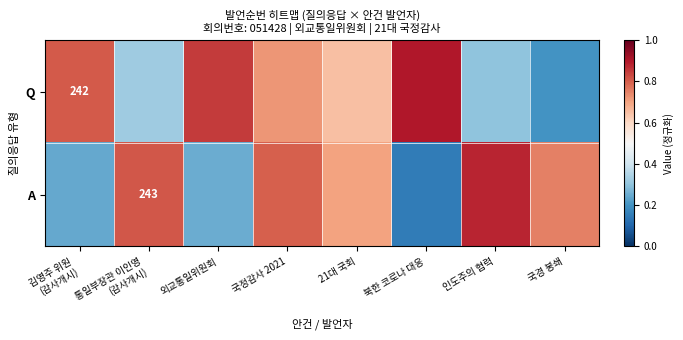

Rank the series at 인도주의 협력 from lowest to highest value.

Q, A